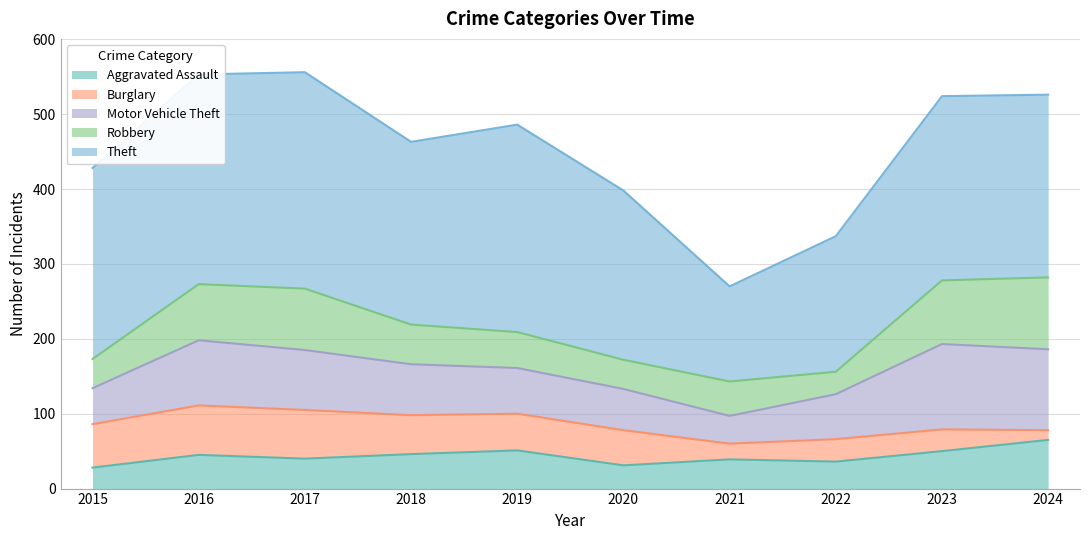

What is the minimum value for Theft?

127